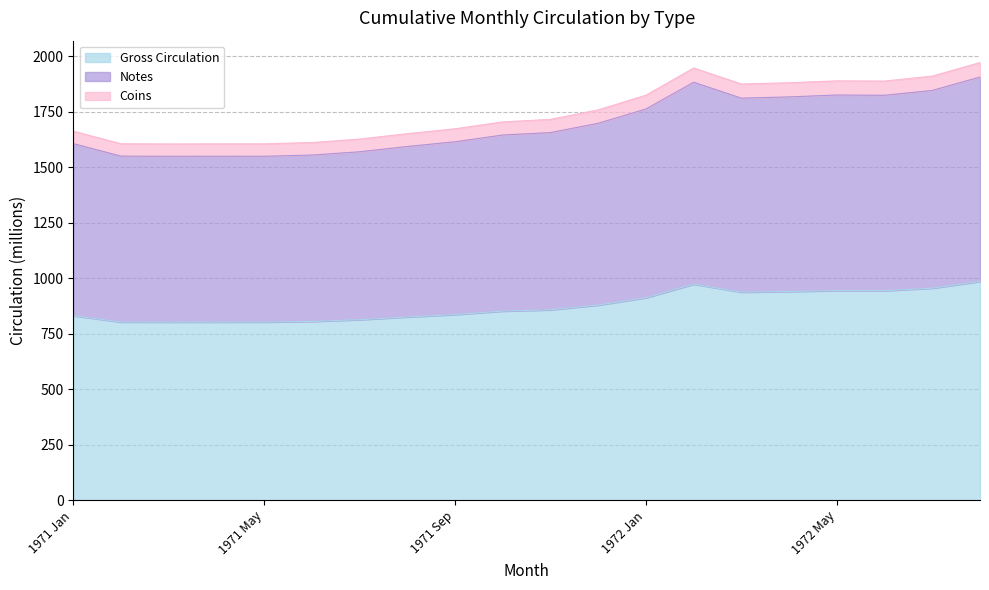

Which has a higher value, 1971 Nov or 1971 Aug?

1971 Nov